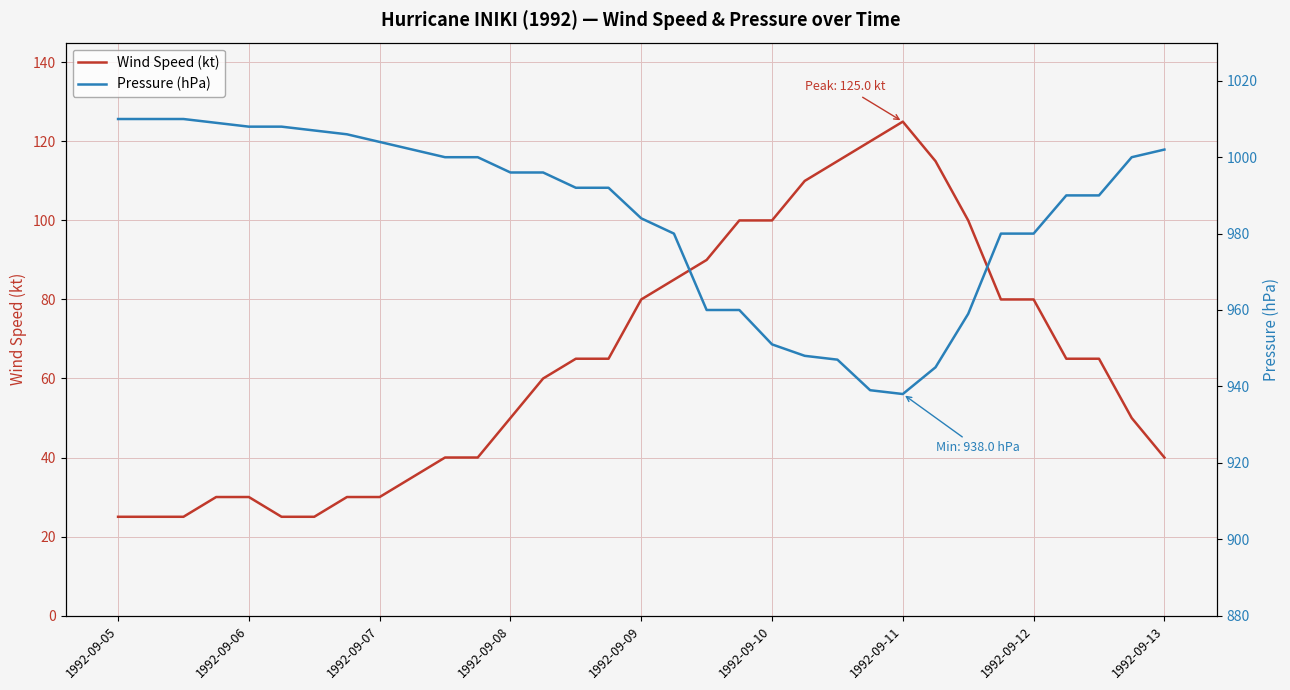

What position from the right is 23?

10